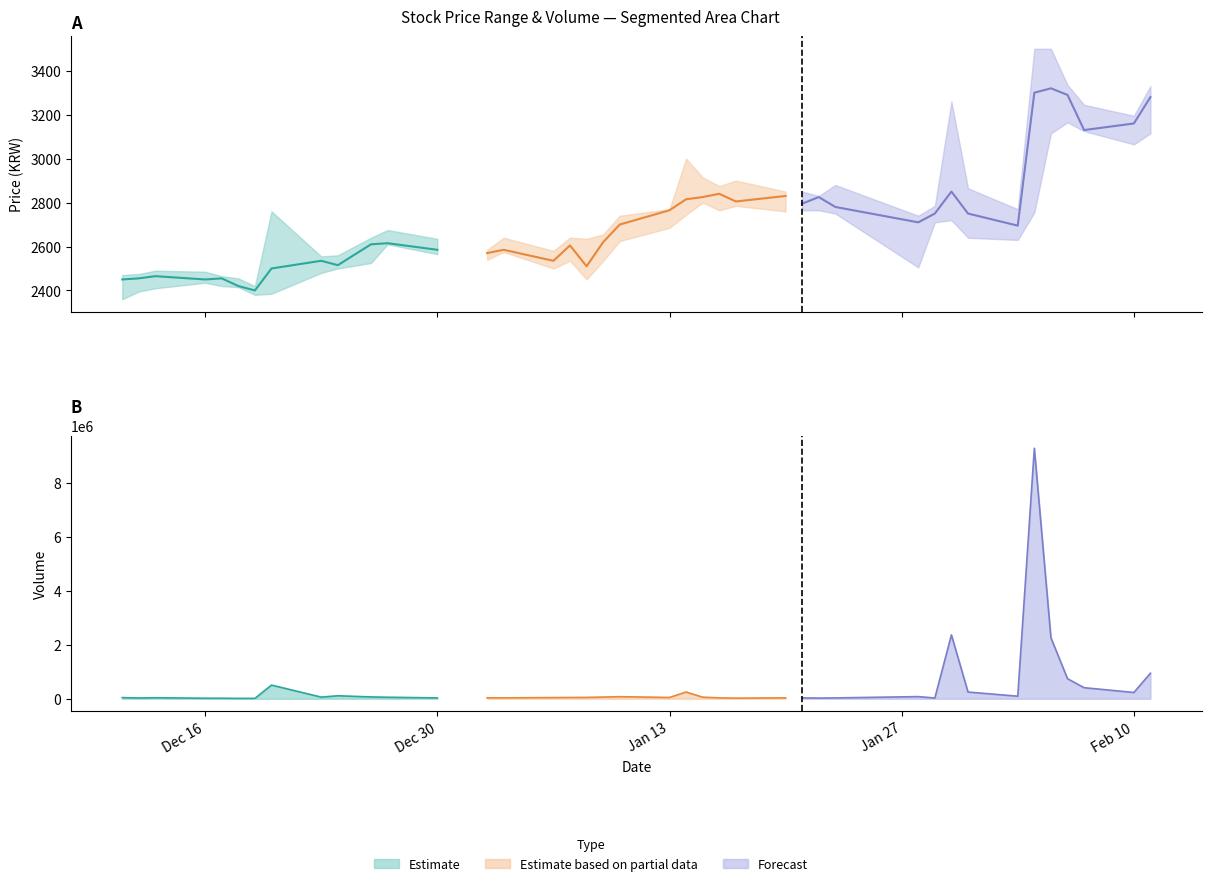

Reading right to left, what are all the values shown in this chart?

Open: 39=3150	38=3125	37=3240	36=3195	35=3425	34=2820	33=2635	32=2840	31=2720	30=2710	29=2740	28=2825	27=2765	26=2850	25=2805	24=2815	23=2860	22=2815	21=2765	20=2700	19=2675	18=2535	17=2630	16=2535	15=2580	14=2640	13=2585	12=2615	11=2670	10=2590	9=2535	8=2500	7=2385	6=2420	5=2430	4=2435	3=2445	2=2490	1=2450	0=2365
High: 39=3330	38=3195	37=3245	36=3335	35=3500	34=3500	33=2770	32=2865	31=3260	30=2785	29=2740	28=2880	27=2830	26=2850	25=2850	24=2900	23=2875	22=2915	21=3000	20=2770	19=2740	18=2655	17=2635	16=2640	15=2580	14=2640	13=2585	12=2635	11=2675	10=2640	9=2560	8=2555	7=2760	6=2420	5=2455	4=2465	3=2485	2=2490	1=2475	0=2470
Low: 39=3115	38=3065	37=3125	36=3165	35=3115	34=2755	33=2630	32=2640	31=2720	30=2710	29=2505	28=2750	27=2765	26=2765	25=2760	24=2785	23=2765	22=2800	21=2745	20=2685	19=2625	18=2535	17=2450	16=2535	15=2500	14=2575	13=2540	12=2565	11=2610	10=2525	9=2500	8=2480	7=2385	6=2380	5=2415	4=2420	3=2435	2=2410	1=2395	0=2360
Close: 39=3280	38=3160	37=3130	36=3290	35=3320	34=3300	33=2695	32=2750	31=2850	30=2750	29=2710	28=2780	27=2825	26=2795	25=2830	24=2805	23=2840	22=2825	21=2815	20=2765	19=2700	18=2620	17=2510	16=2605	15=2535	14=2585	13=2570	12=2585	11=2615	10=2610	9=2515	8=2535	7=2500	6=2400	5=2420	4=2455	3=2450	2=2465	1=2455	0=2450
Volume: 39=944111	38=231632	37=408602	36=741191	35=2258096	34=9279178	33=93575	32=247227	31=2364971	30=25737	29=78325	28=30193	27=23189	26=31722	25=32752	24=20899	23=31983	22=57331	21=248372	20=46510	19=75322	18=61215	17=49090	16=46769	15=42323	14=32022	13=33853	12=30351	11=54896	10=66382	9=109813	8=59735	7=504844	6=13021	5=12104	4=18153	3=17727	2=36810	1=27583	0=41007